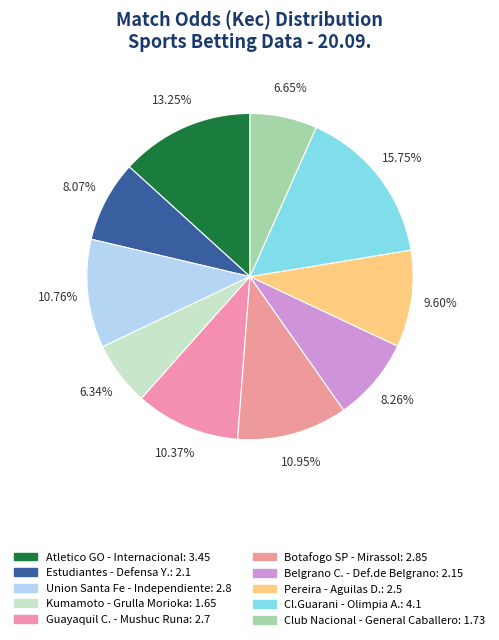

Does Atletico GO - Internacional represent more than half of the total?

No